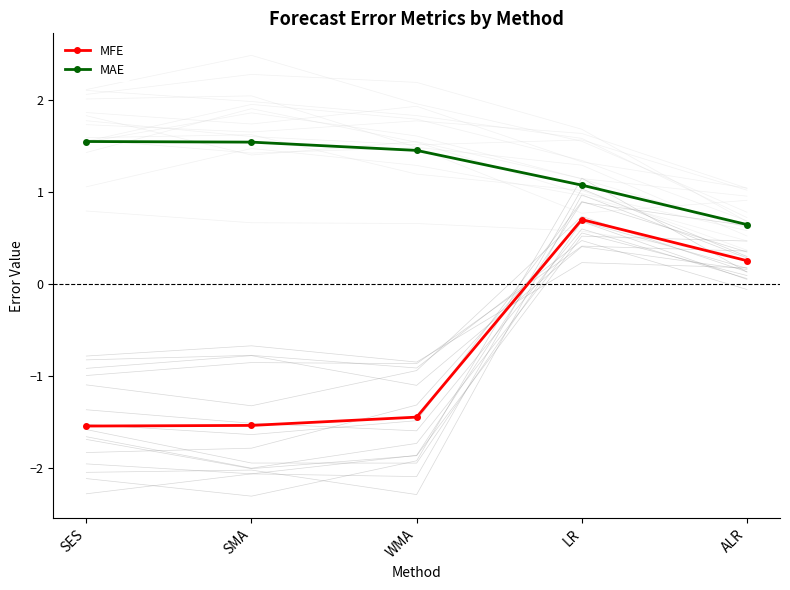

How many values in MFE are below zero?

3